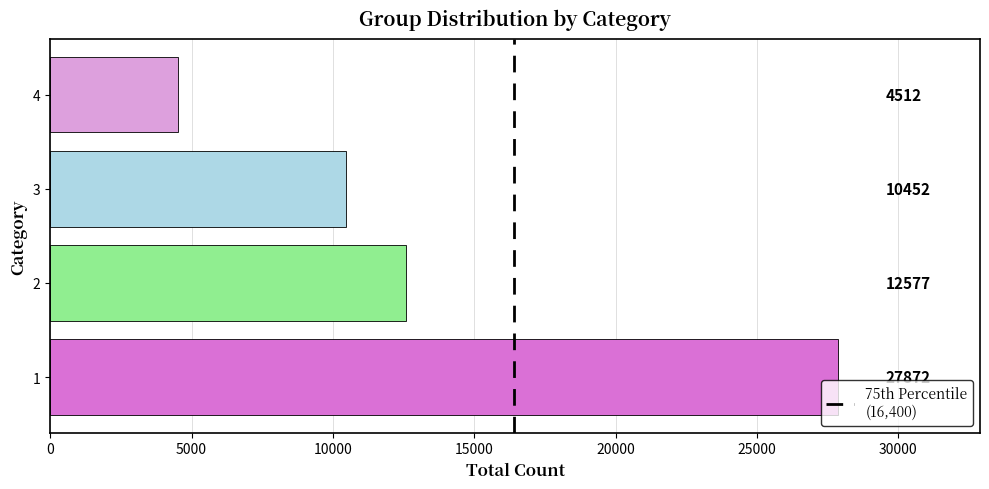

At which label is the value closest to 16192?

2